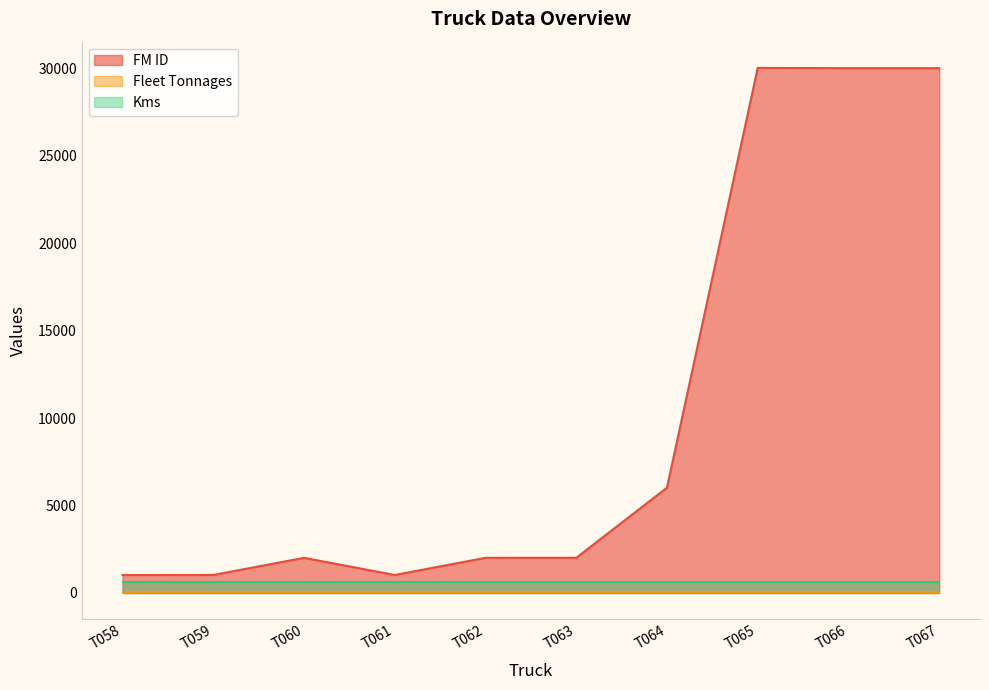

What is the value of the FM ID point at the 3rd from the left?

2006